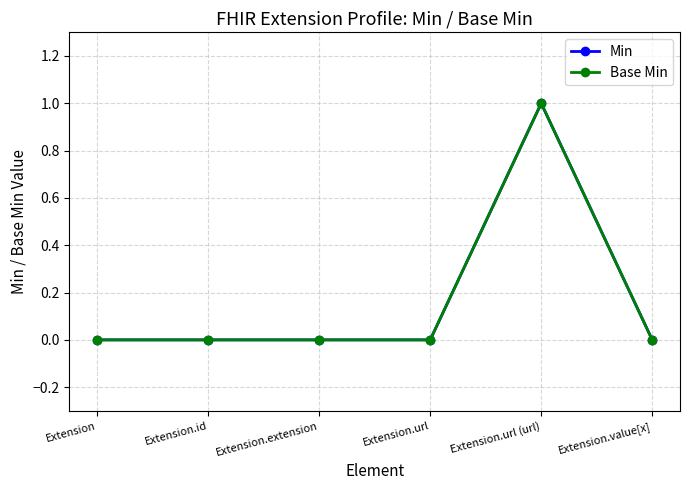

Does the chart have visible grid lines?

Yes